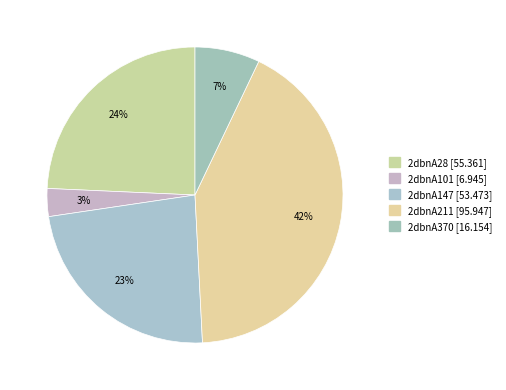

What is the smallest slice in the pie chart?

2dbnA101